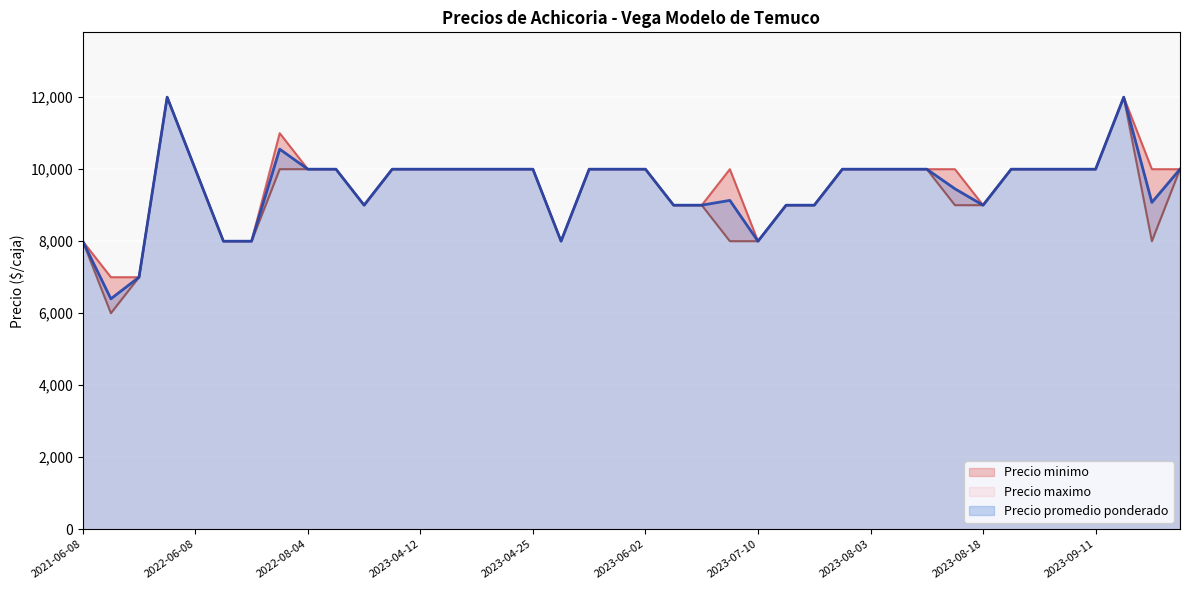

What is the maximum value for Precio promedio ponderado?

12000